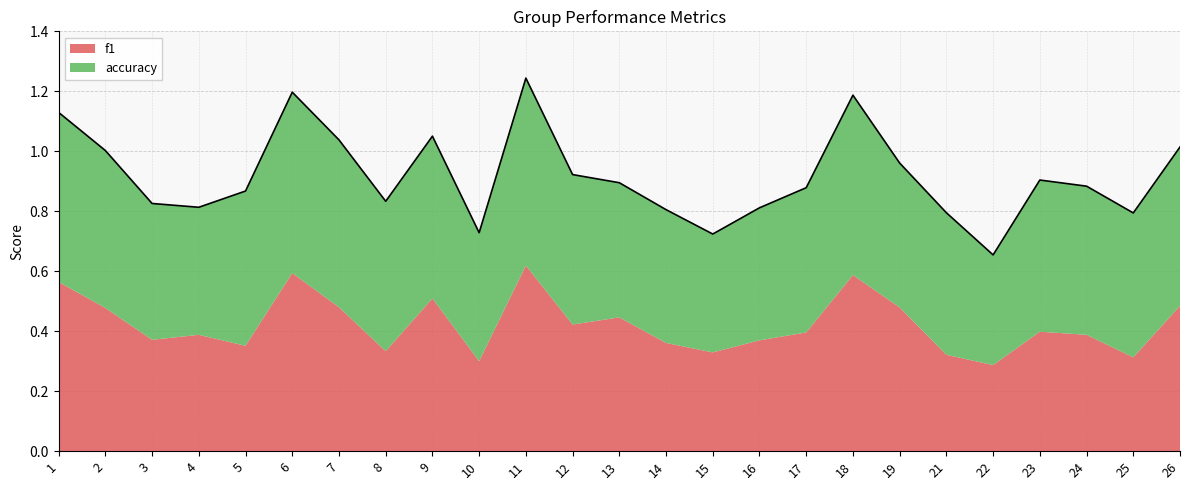

What are all the series names shown in the legend?

f1, accuracy